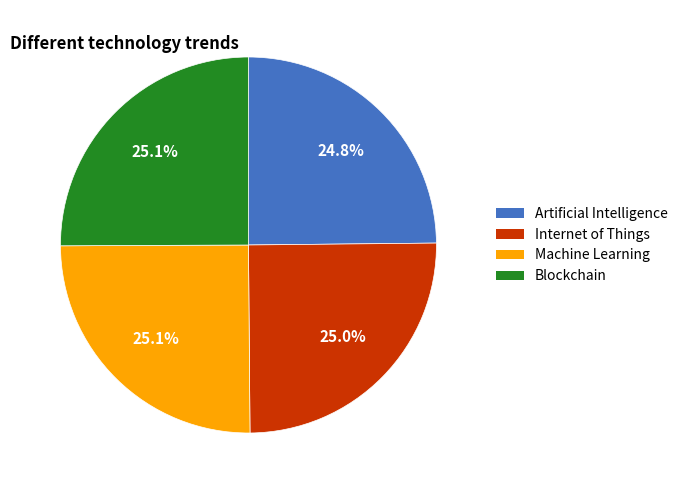

Does any single category account for the majority?

No